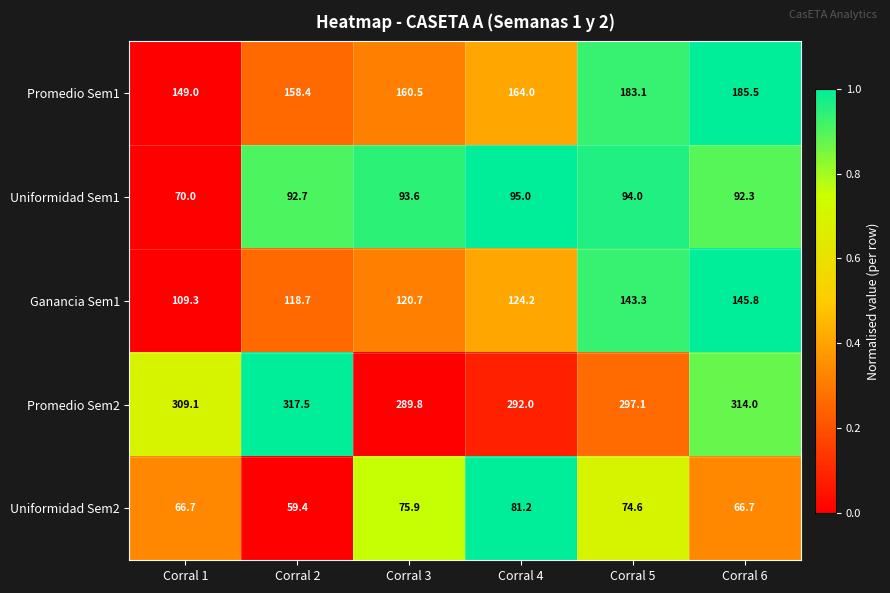

How many data points does each series have?

6